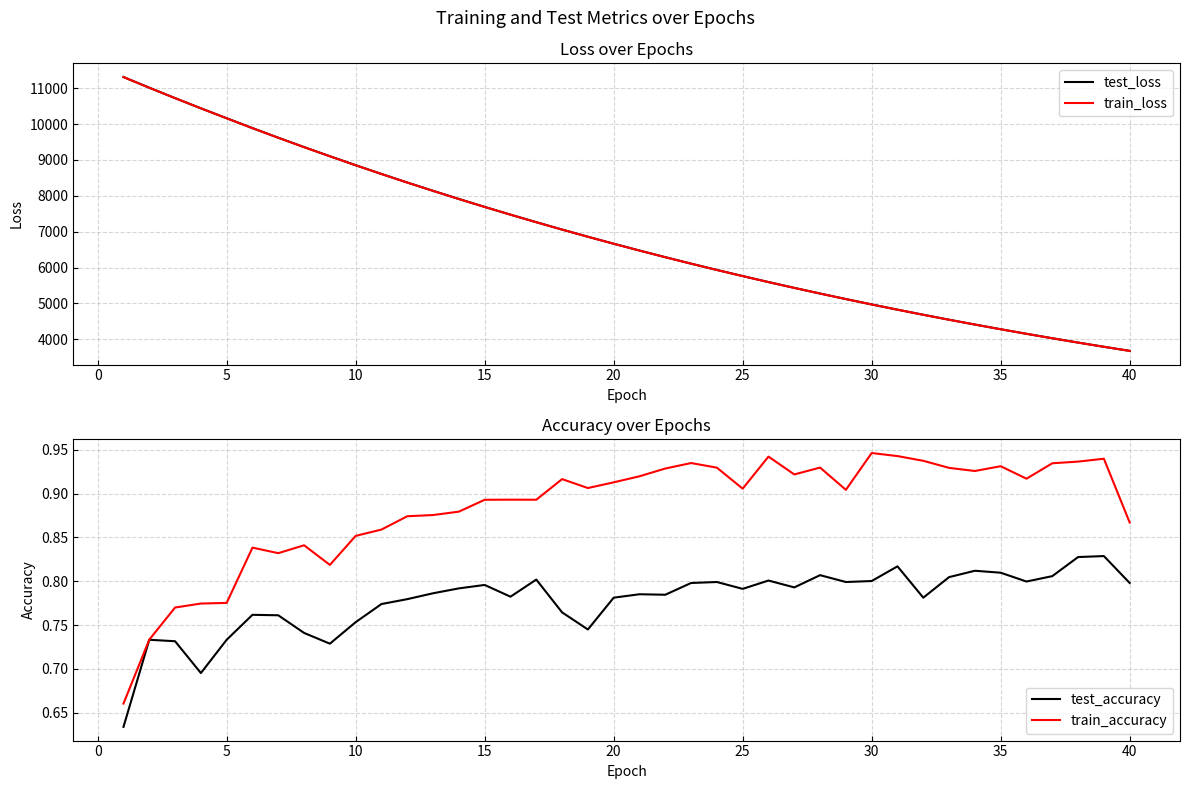

How many lines are shown in the chart?

4